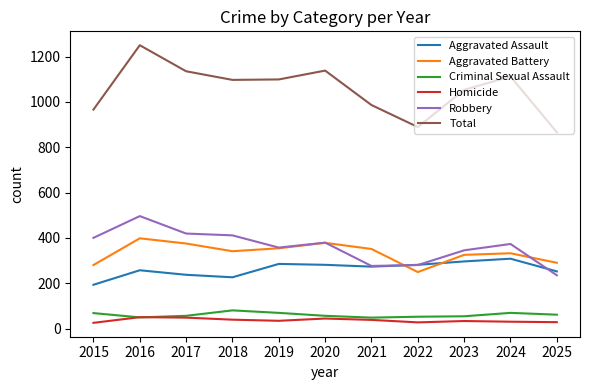

The Criminal Sexual Assault series shows 18 at 2025. True or false?

False